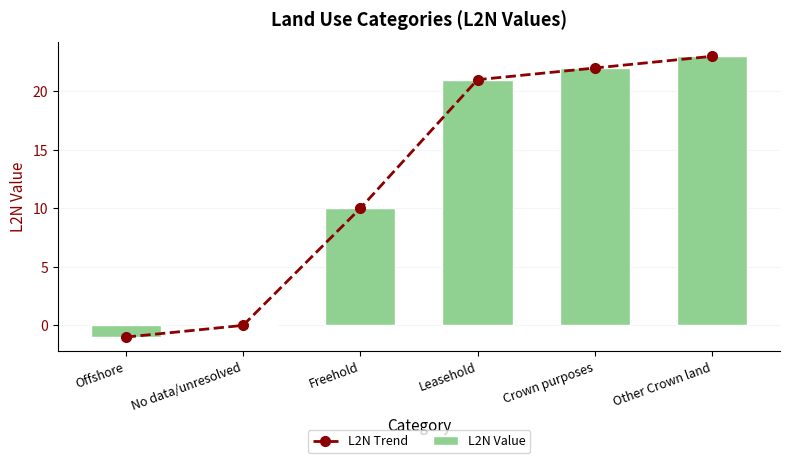

List the series in order of their peak value, highest first.

L2N Trend, L2N Value